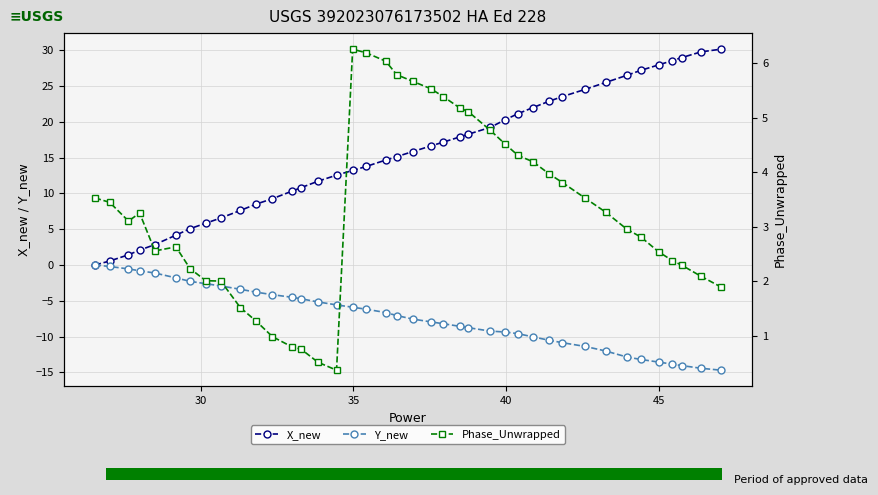

What is the value of the X_new point at the 7th from the left?

5.1